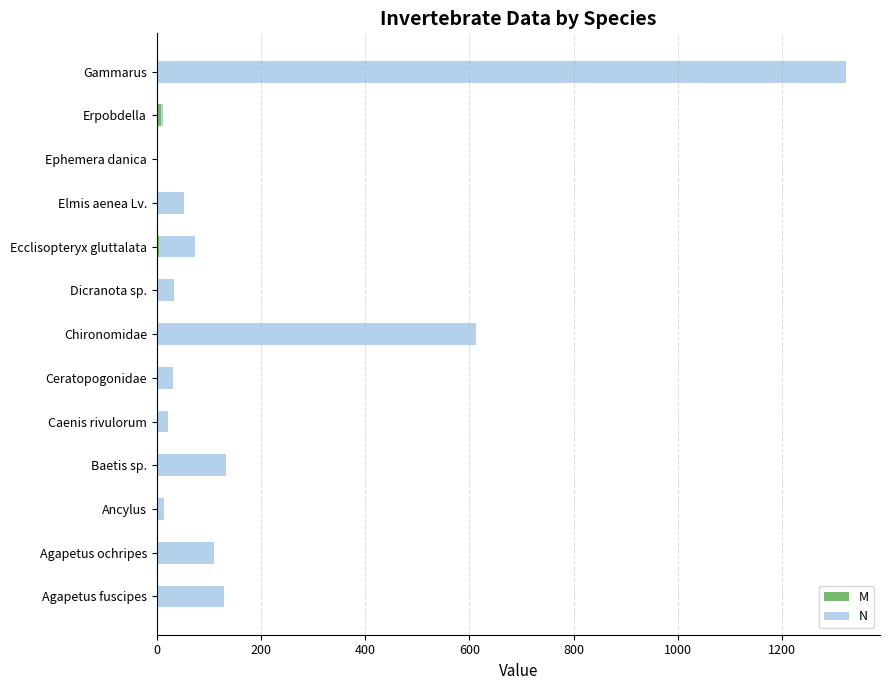

At which category is the sum across all series the highest?

Gammarus